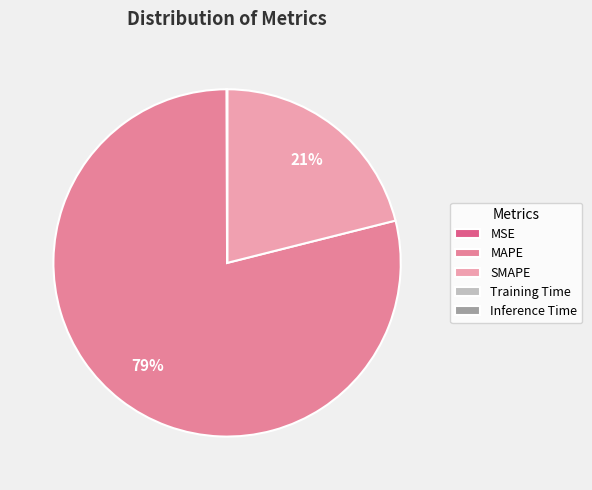

The Training Time slice represents 1% of the pie. True or false?

False